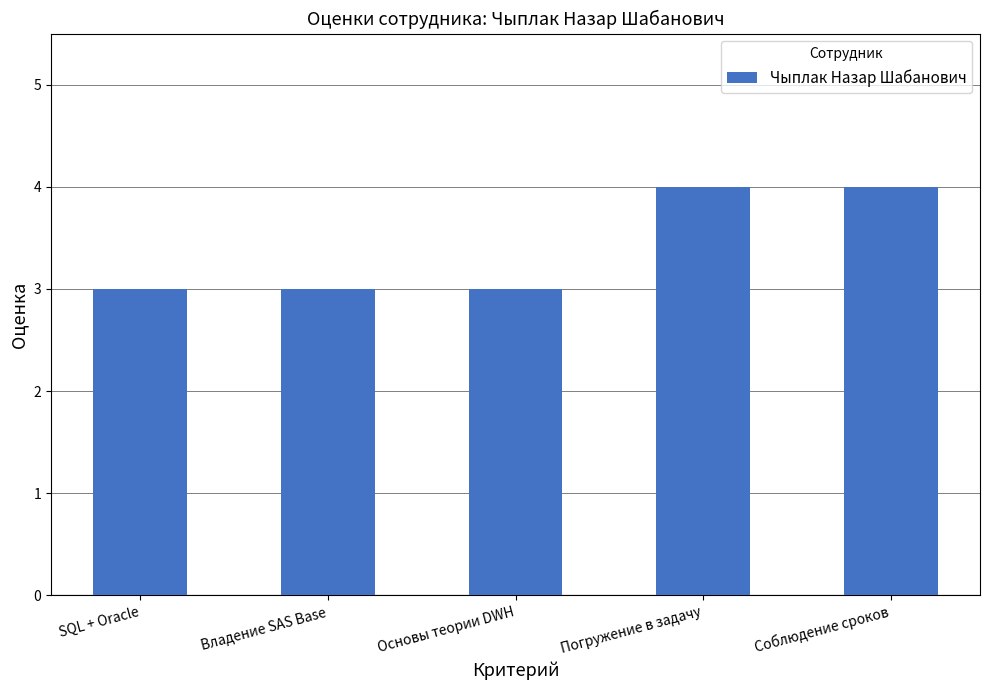

What position from the left is Соблюдение сроков?

5